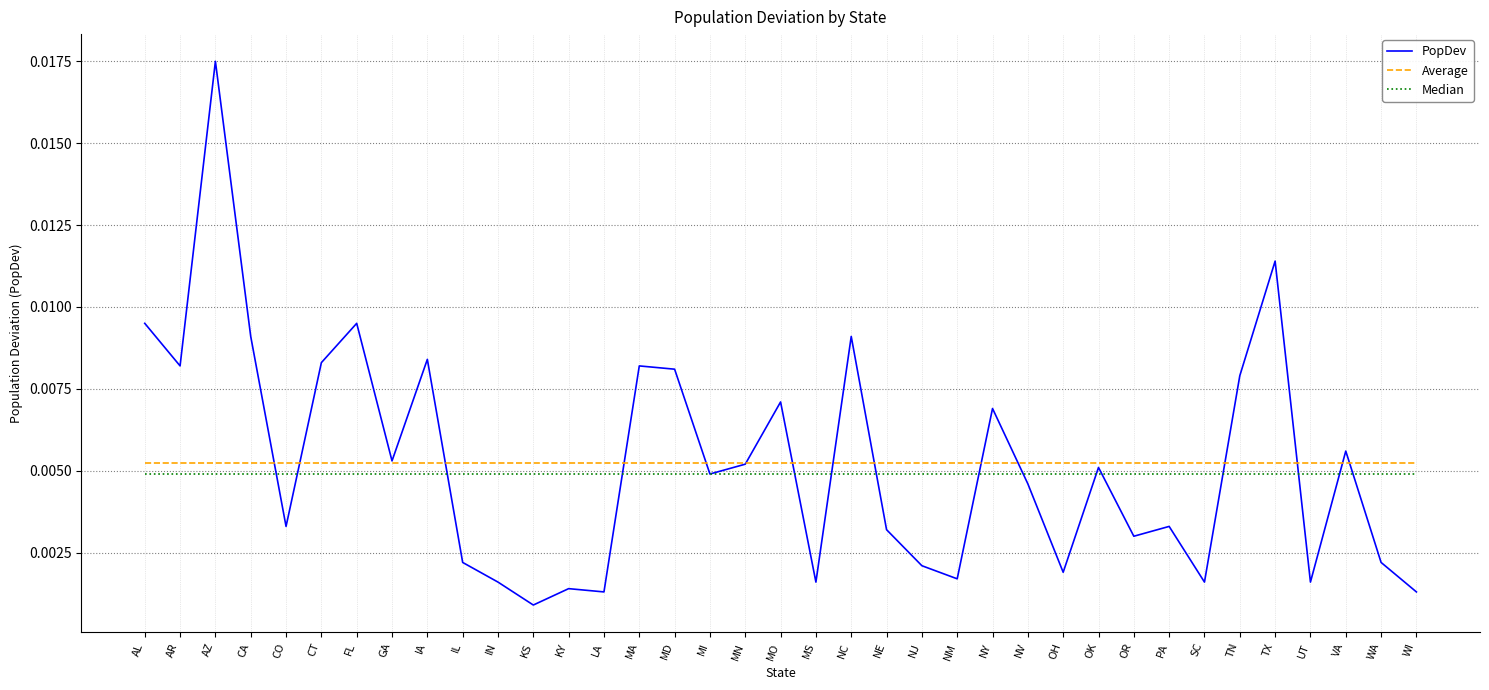

Which label corresponds to the smallest value in the chart?

KS